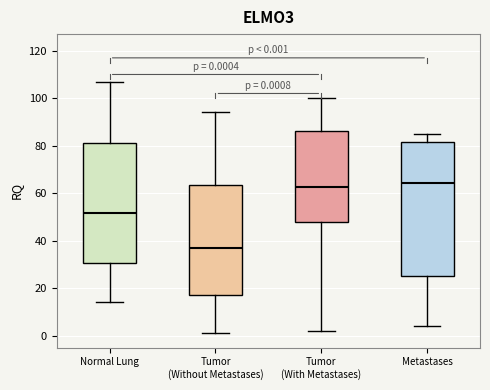

Which box has the highest median line?

Metastases